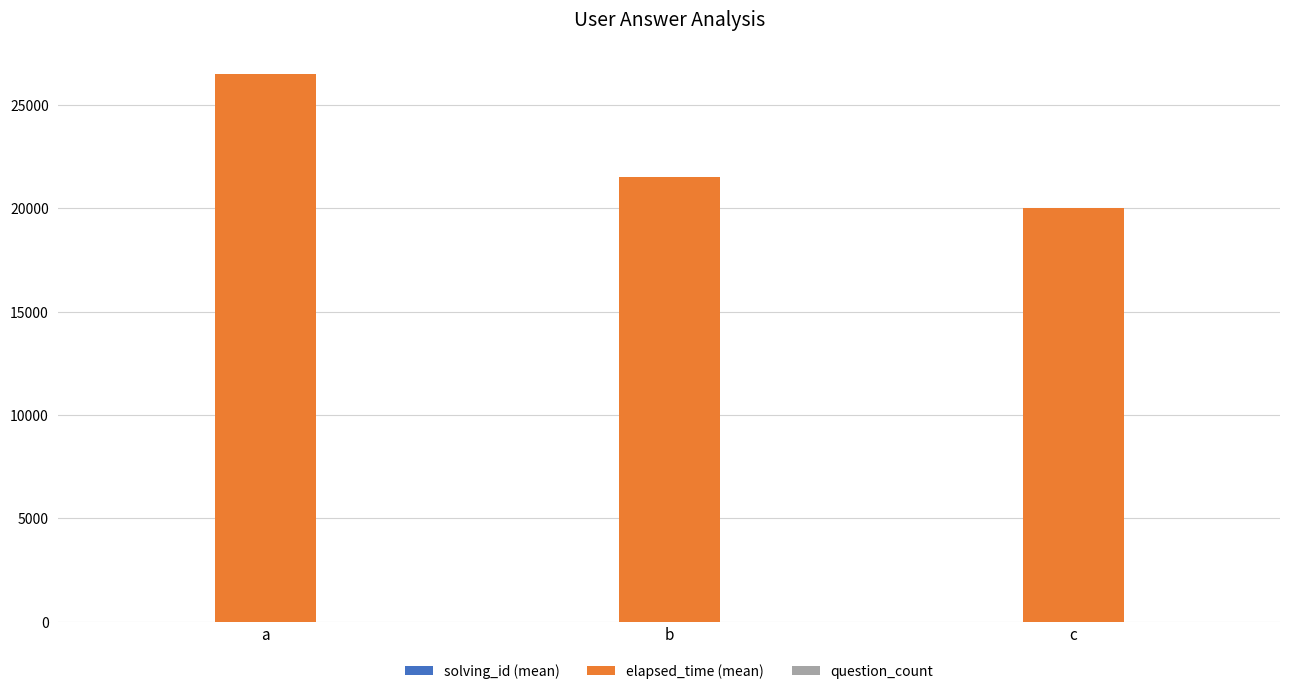

What is the average value of the elapsed_time (mean) series?

22666.7